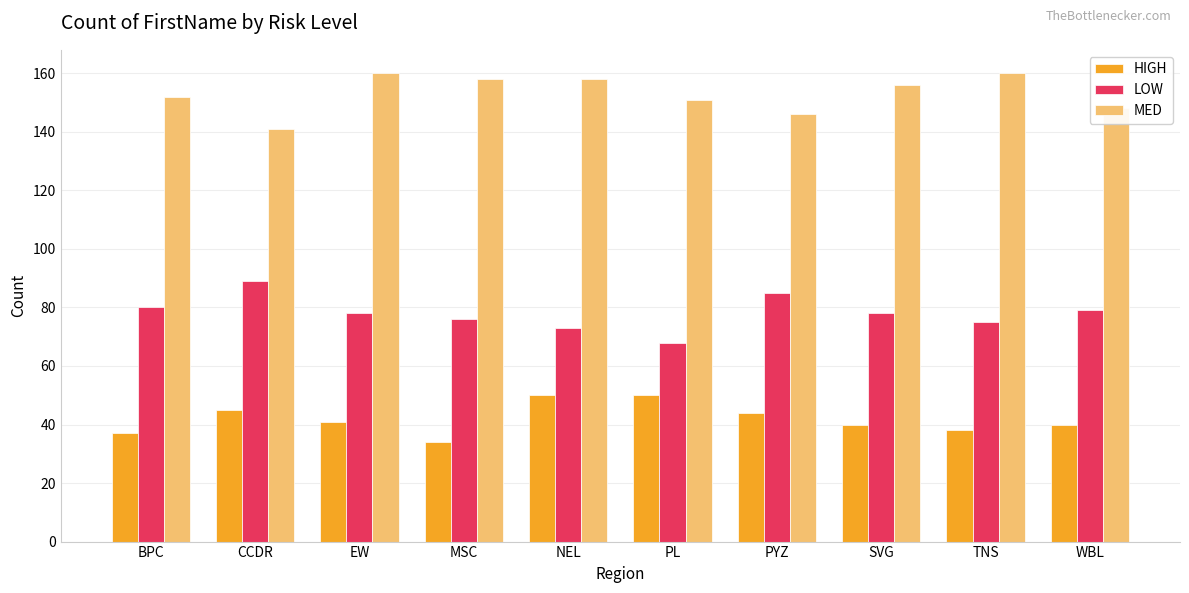

Reading right to left, list all the values displayed in this chart.

HIGH: WBL=40	TNS=38	SVG=40	PYZ=44	PL=50	NEL=50	MSC=34	EW=41	CCDR=45	BPC=37
LOW: WBL=79	TNS=75	SVG=78	PYZ=85	PL=68	NEL=73	MSC=76	EW=78	CCDR=89	BPC=80
MED: WBL=148	TNS=160	SVG=156	PYZ=146	PL=151	NEL=158	MSC=158	EW=160	CCDR=141	BPC=152